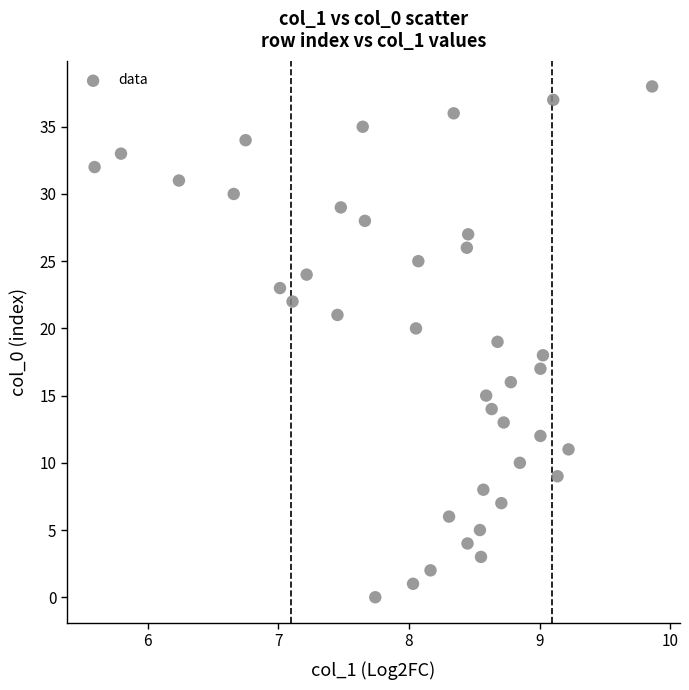

What is the range of Y values (max minus min)?

38